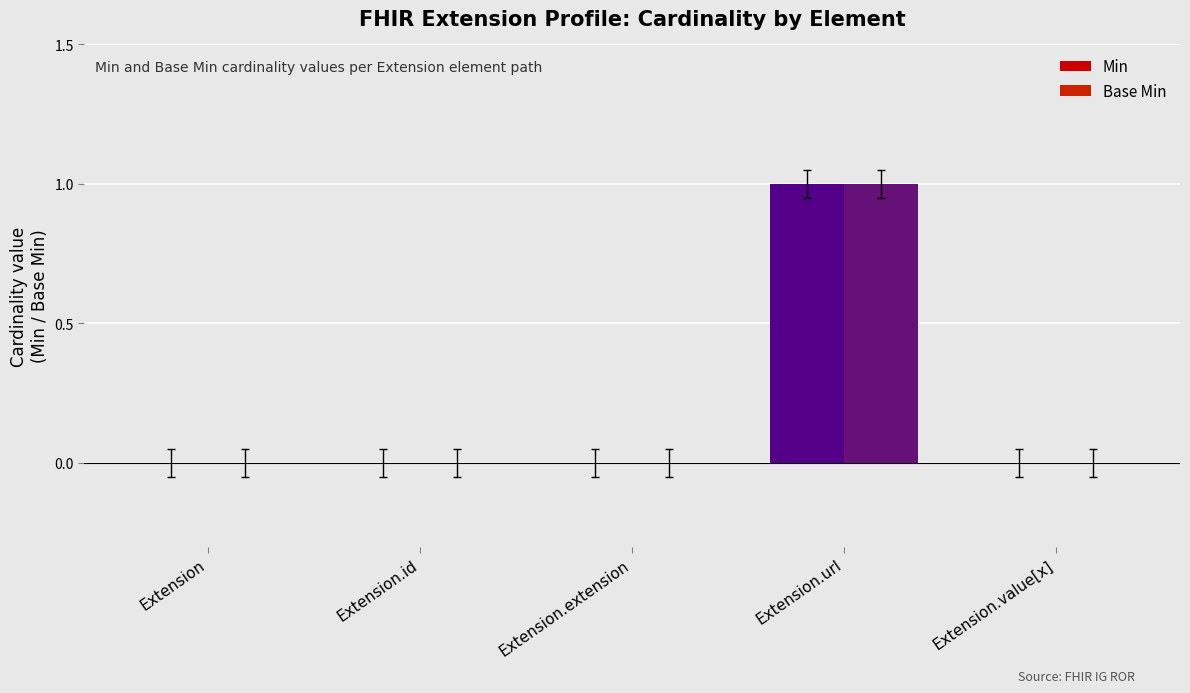

What are all the series names shown in the legend?

Min, Base Min